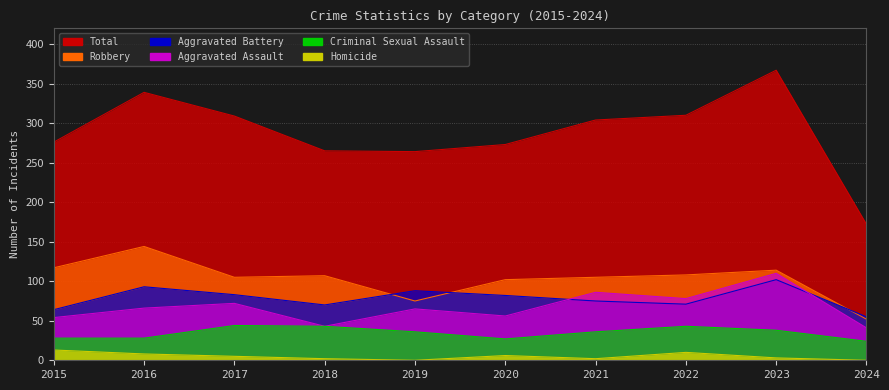

How many values in the Homicide series exceed 5?

4